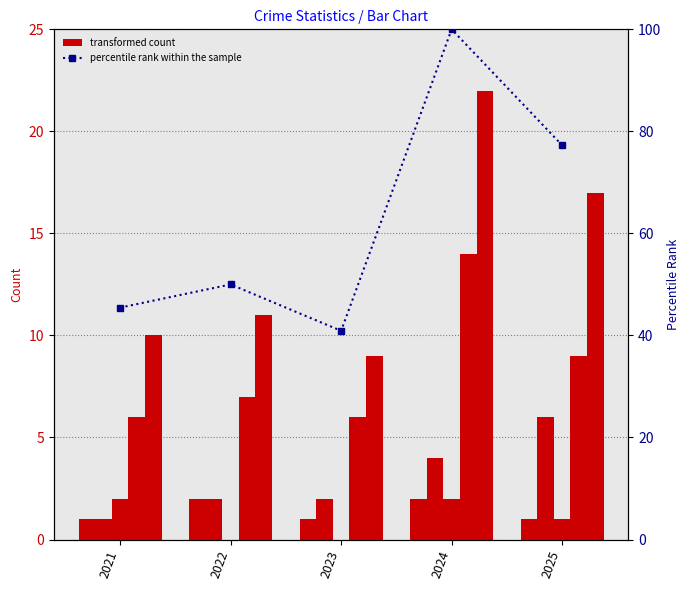

What is the sum of the Criminal Sexual Assault values at 2023 and 2021?

2.0